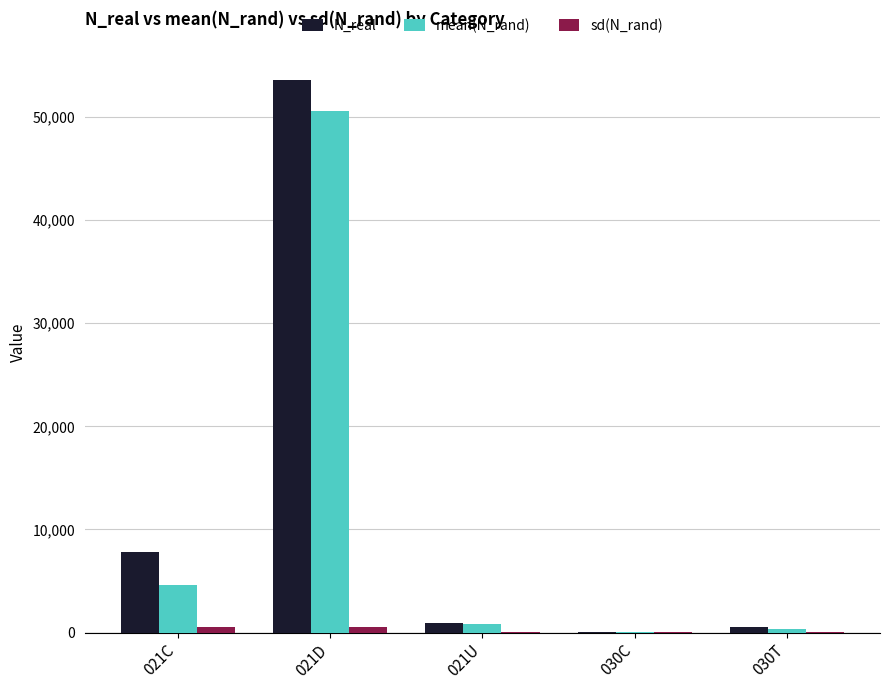

How many groups of bars are there?

5